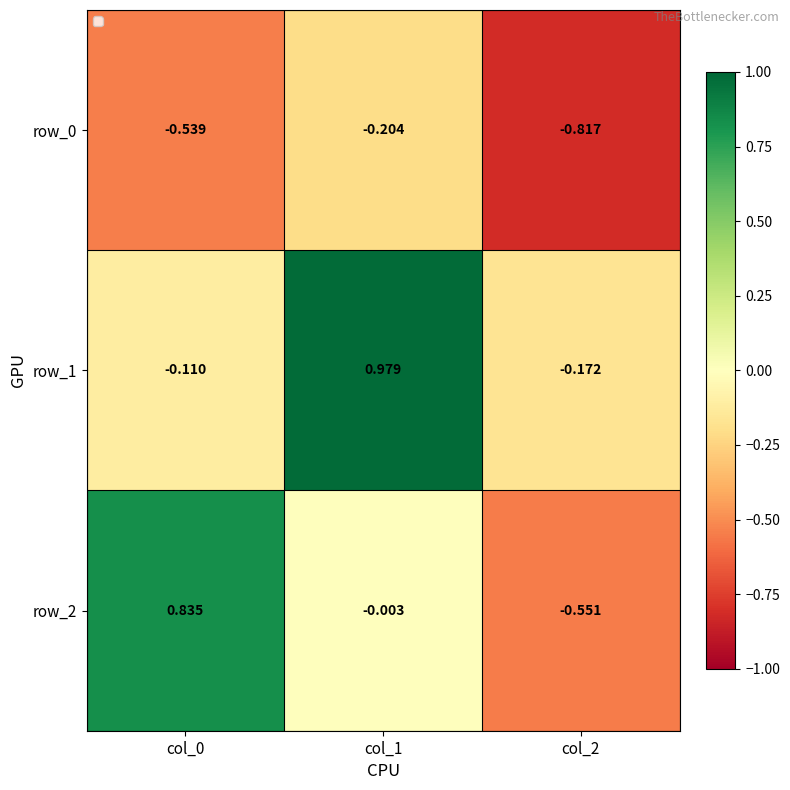

Which category has the lowest value across all series?

col_2